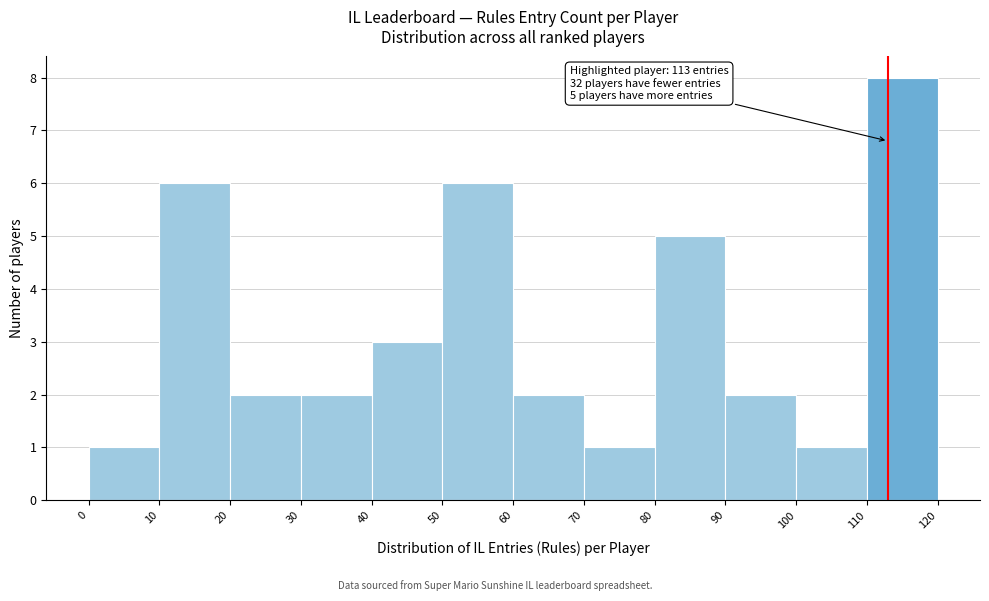

Over which range of the x-axis is the bar tallest?

110 to 120